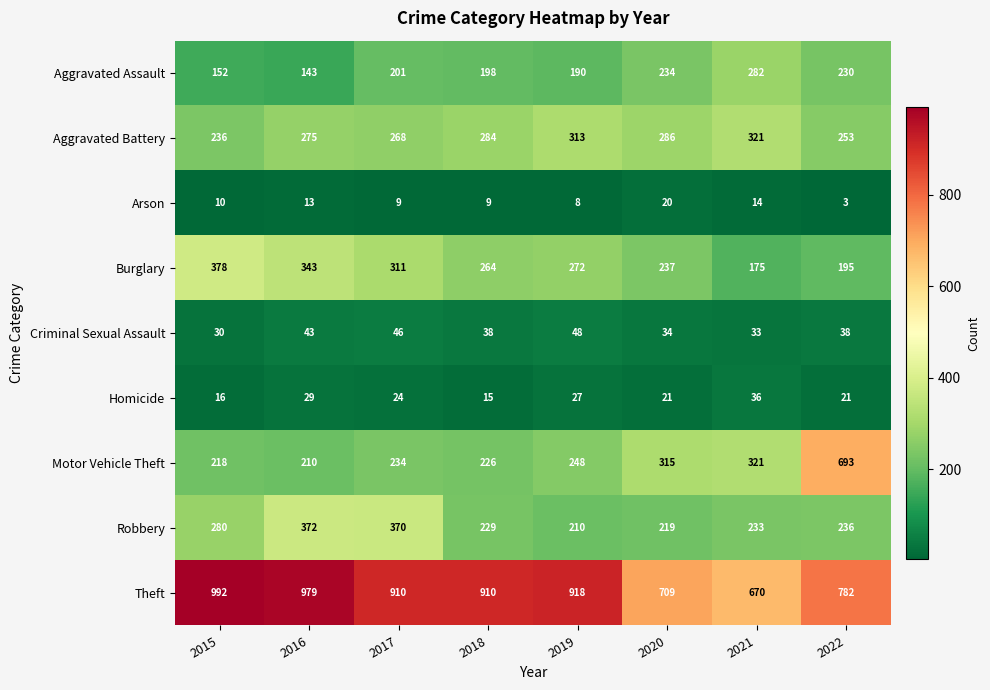

What is the approximate value of Theft at 2022, to the nearest 10?

780